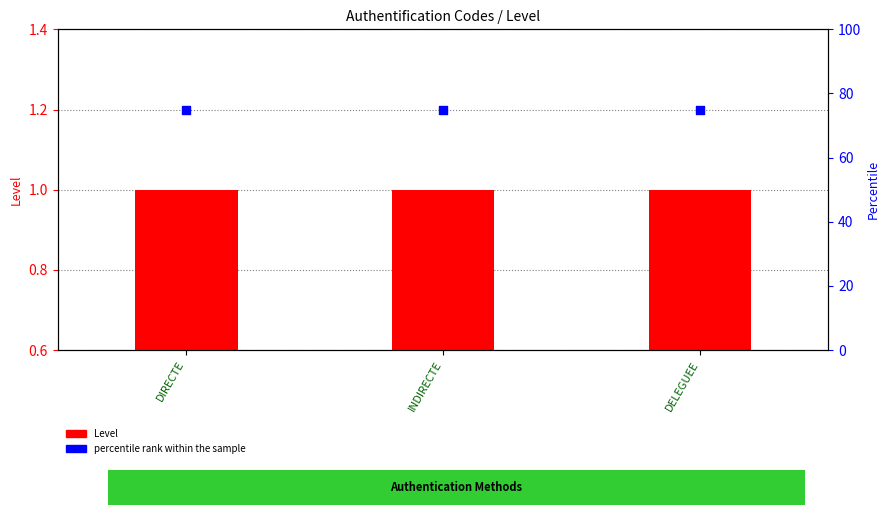

At how many categories does at least one series exceed 18?

3